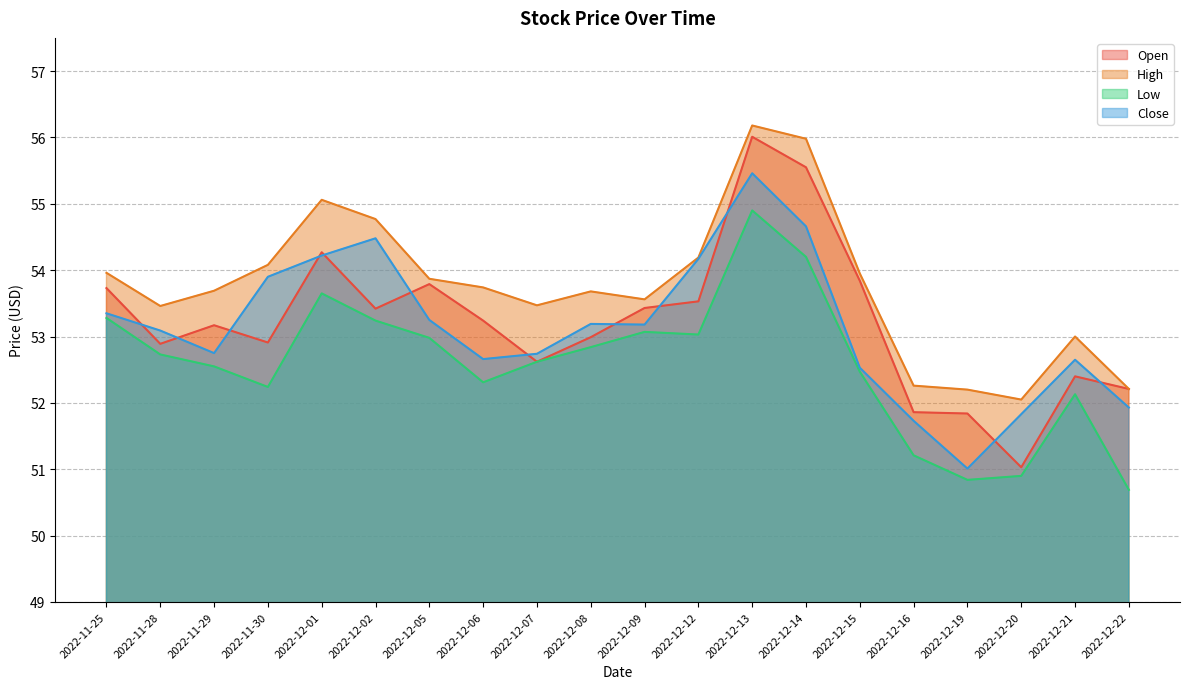

What is the difference between the second highest and second lowest values in the Open series?

3.7